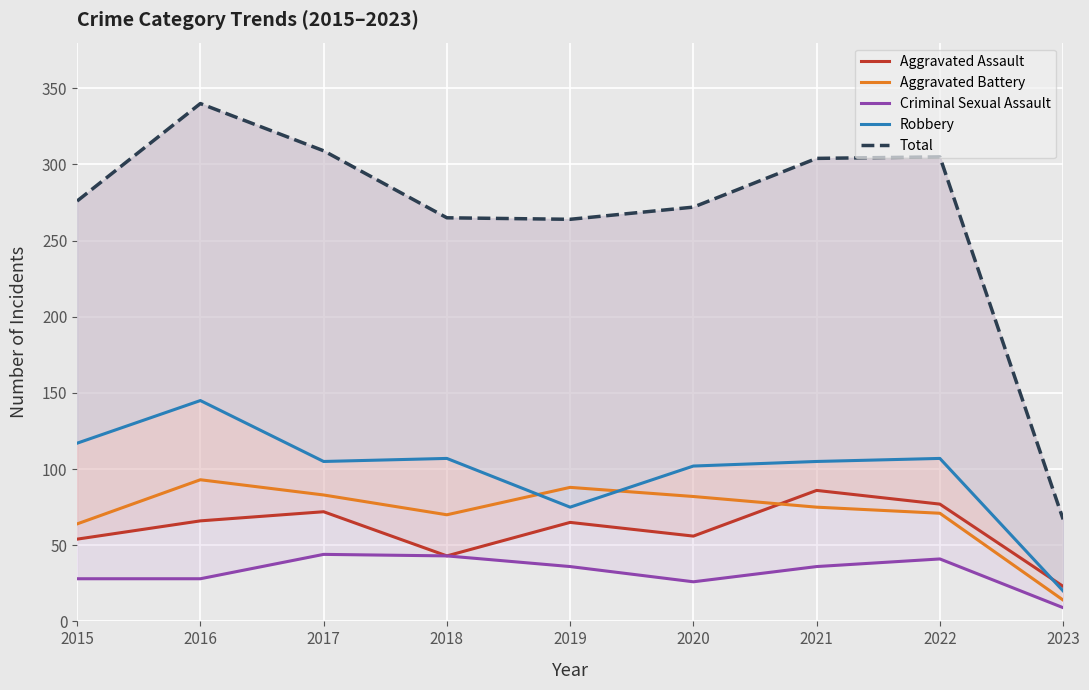

What is the average value of the Robbery series?

98